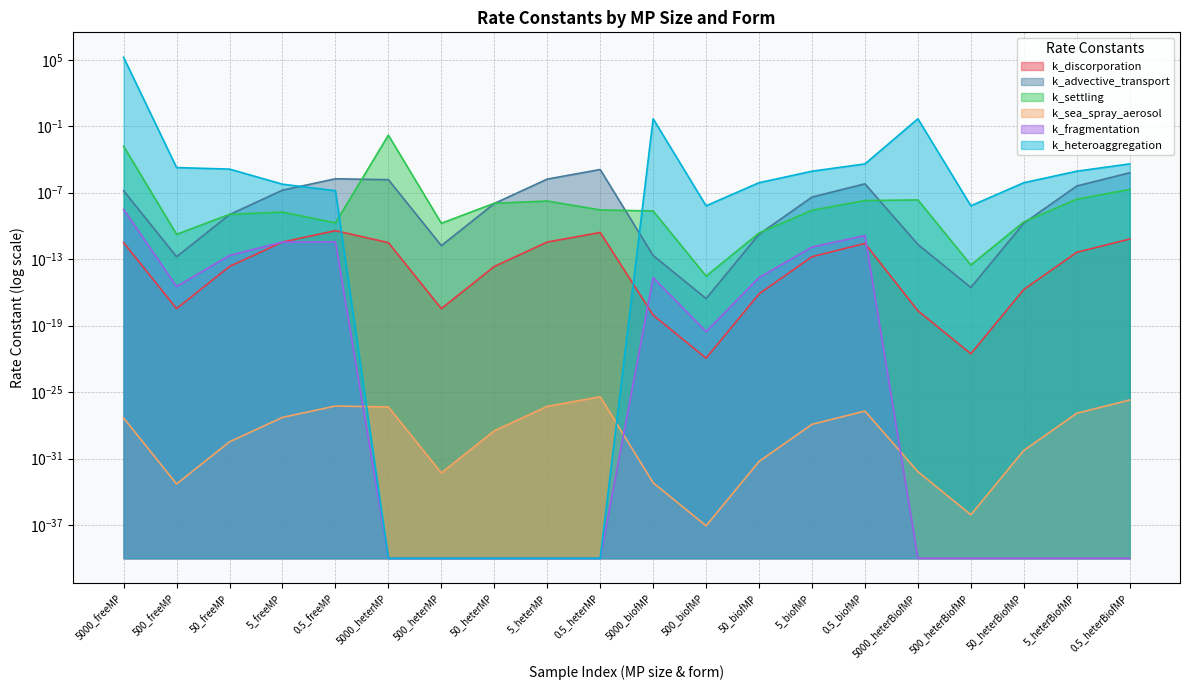

At which category does k_fragmentation reach its first local peak?

5000_biofMP